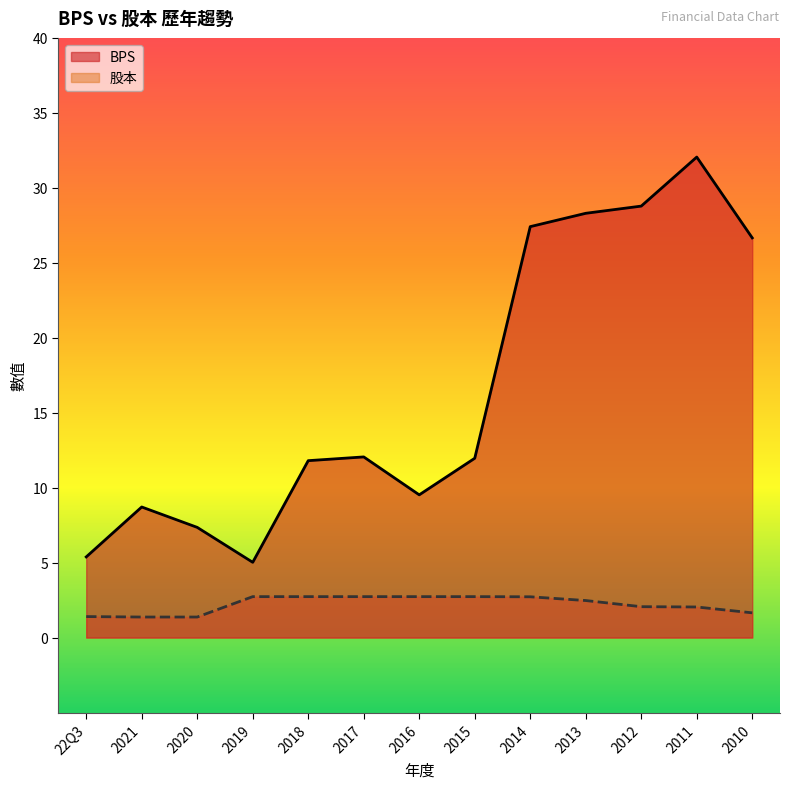

True or false: BPS and 股本 intersect in this chart.

False